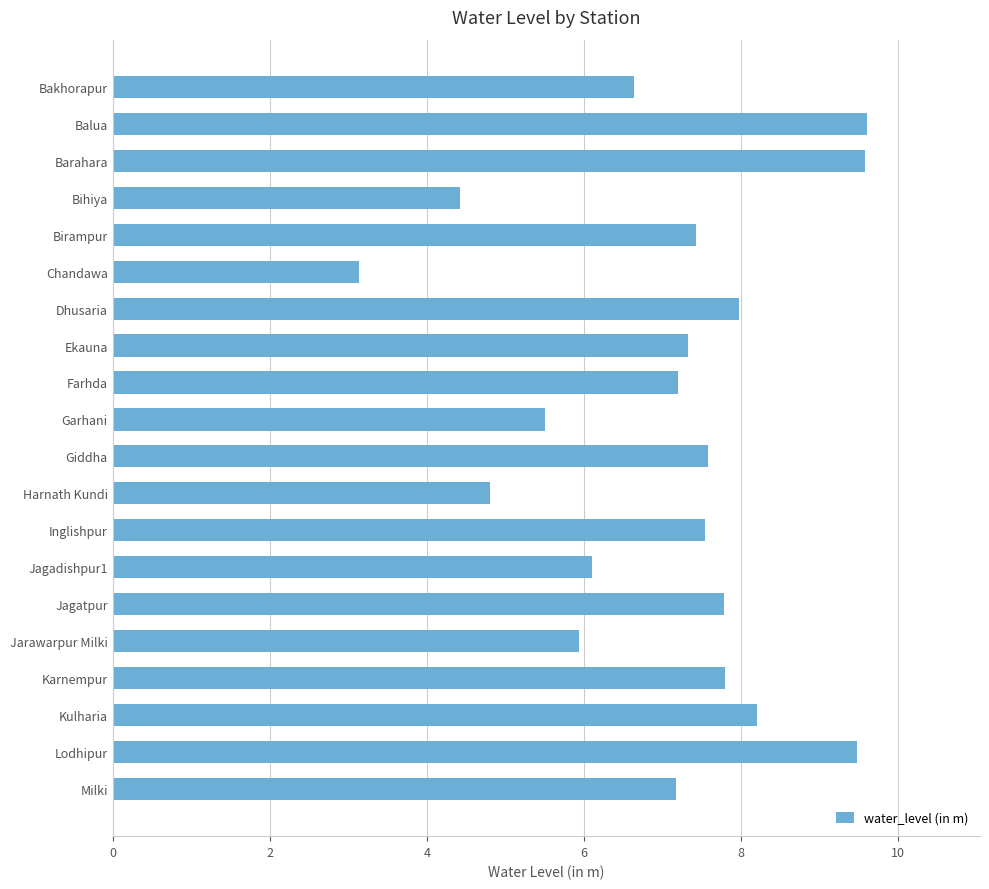

What is the label of the 16th bar from the bottom?

Birampur